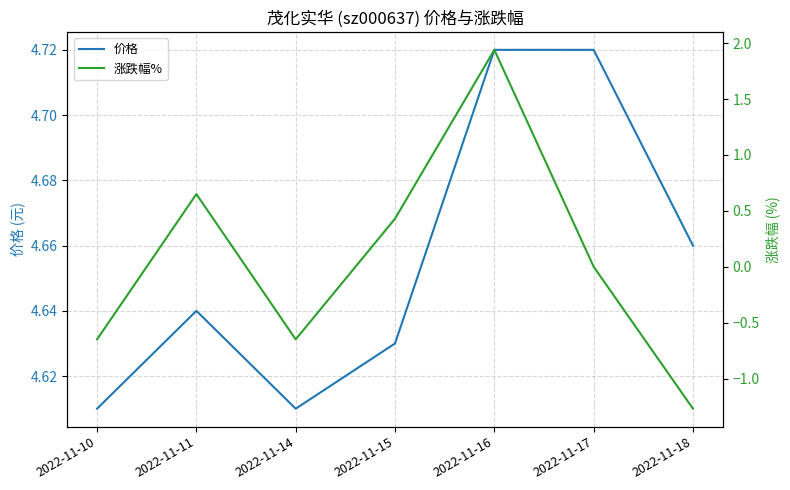

Rank the series at 2022-11-18 from lowest to highest value.

涨跌幅%, 价格